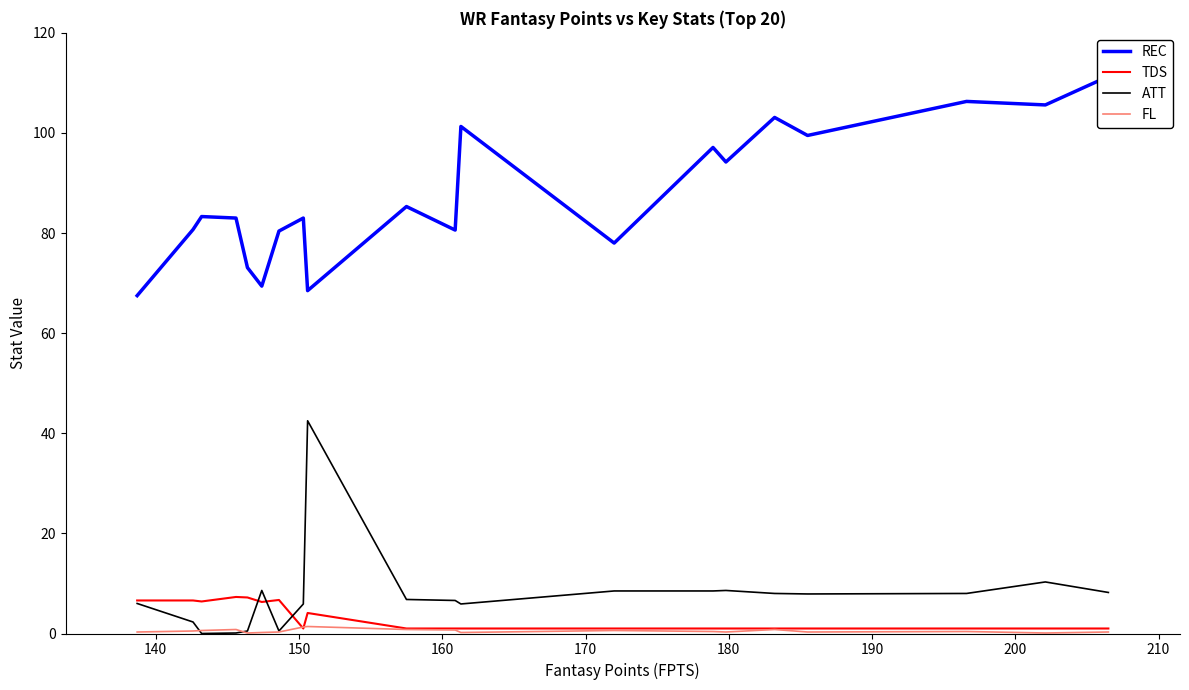

At how many categories does at least one series exceed 21?

20